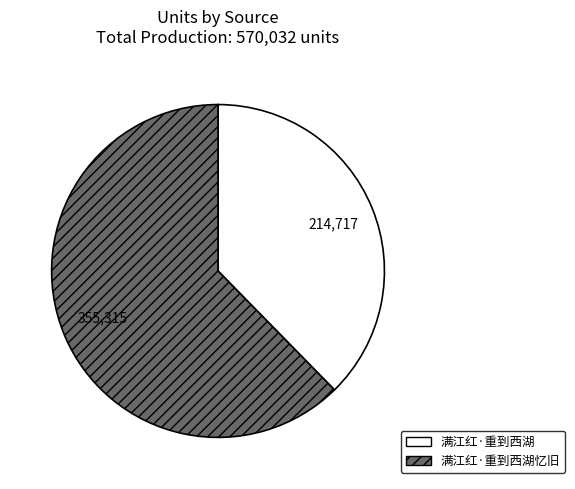

Is there a majority slice in this chart?

Yes